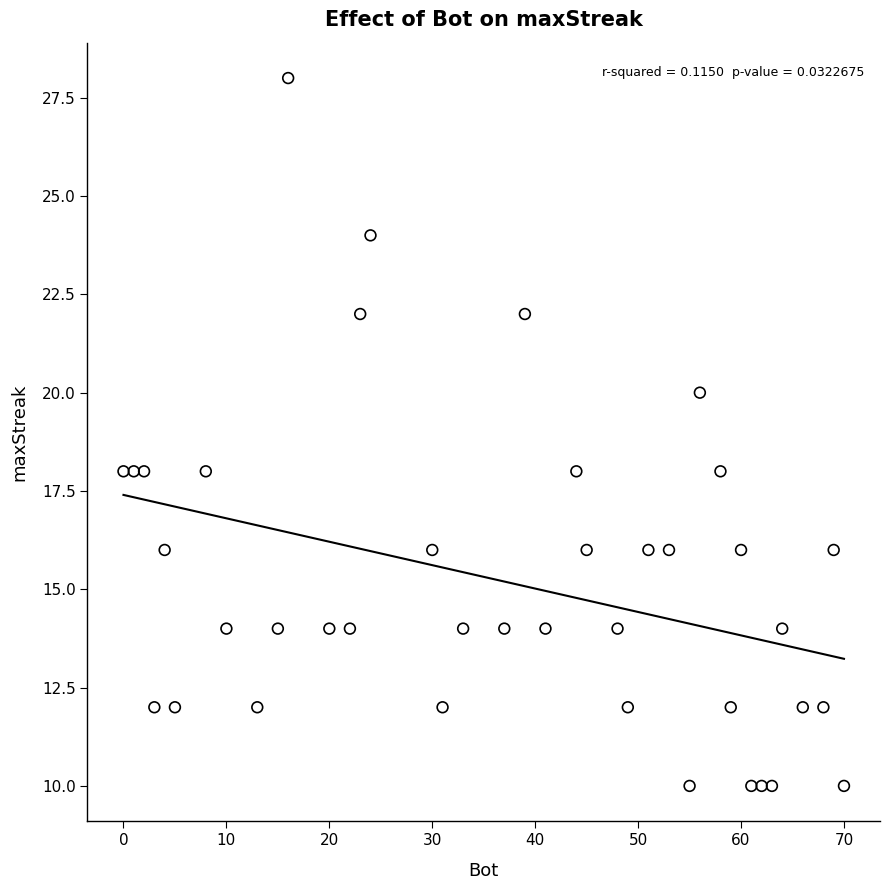

What is the range of Y values (max minus min)?

18